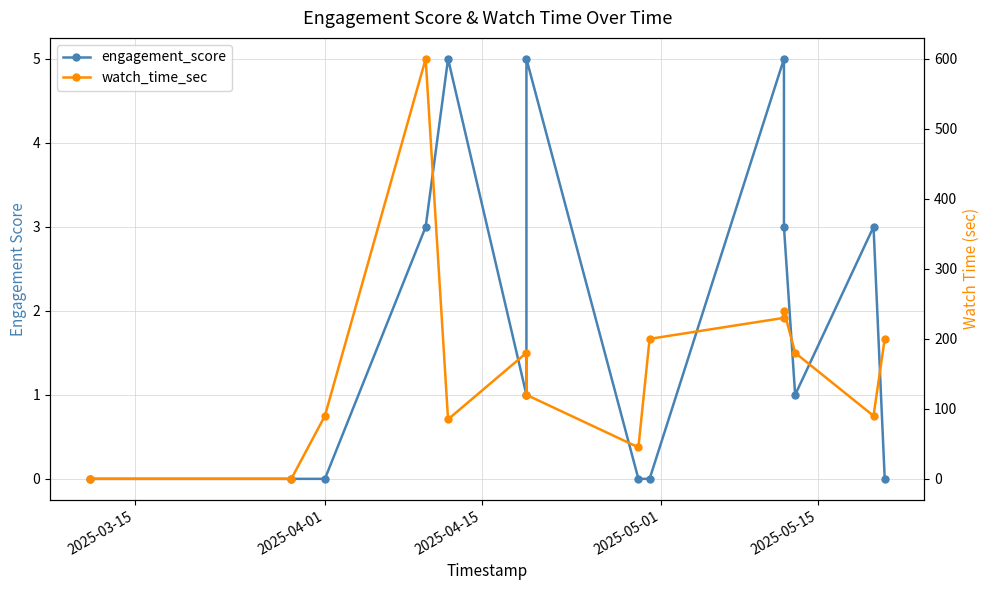

True or false: engagement_score and watch_time_sec cross at least once.

False